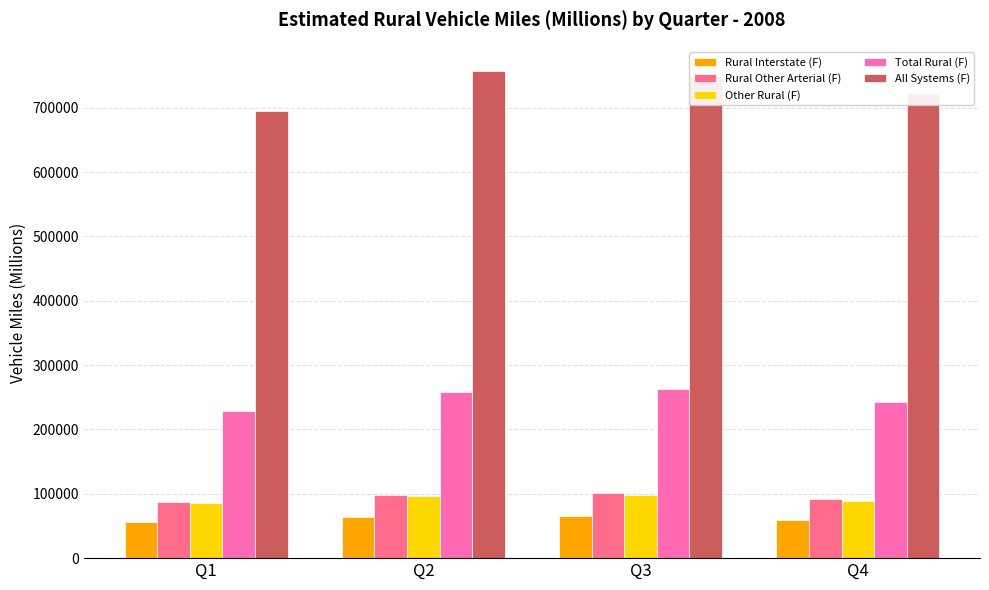

Which series changed the most between Q1 and Q2?

All Systems (F)